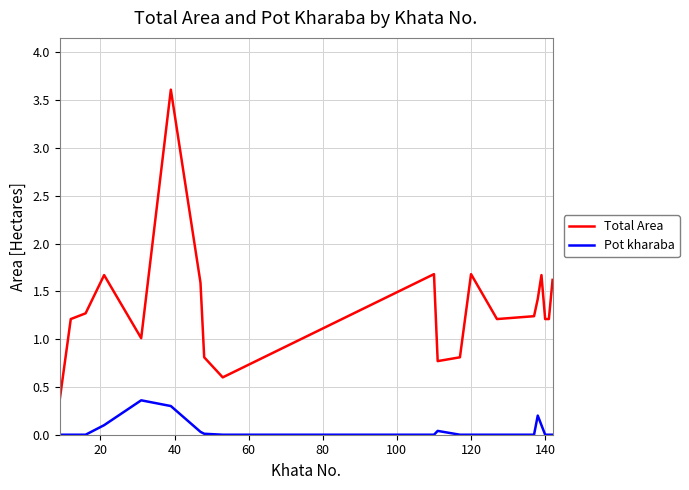

What is the average value of the Pot kharaba series?

0.1